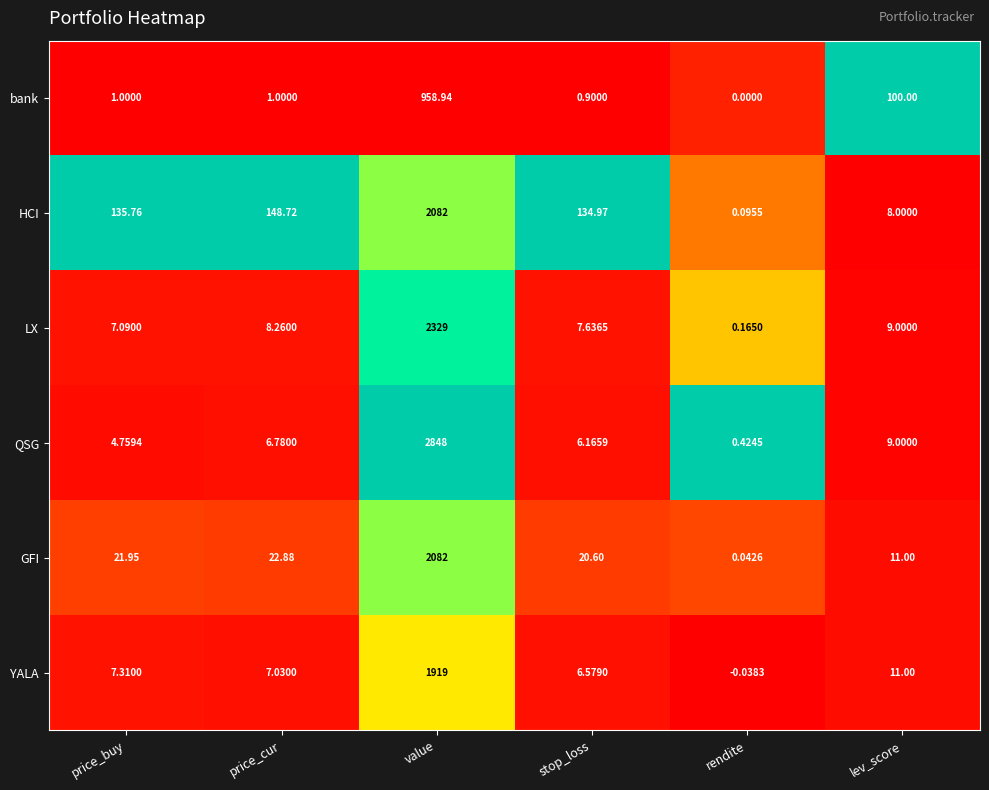

Rank the series at stop_loss from highest to lowest value.

HCI, GFI, LX, YALA, QSG, bank